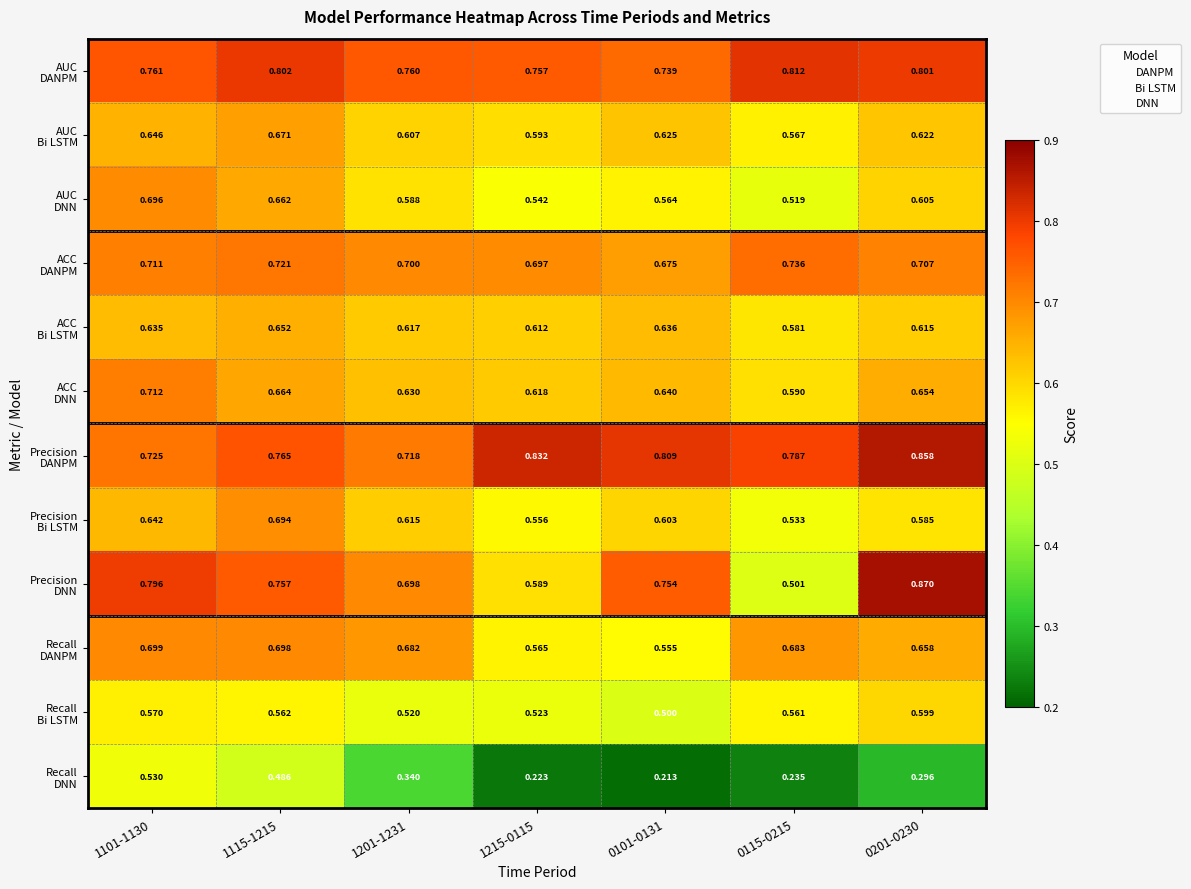

Count the number of categories in the chart.

7